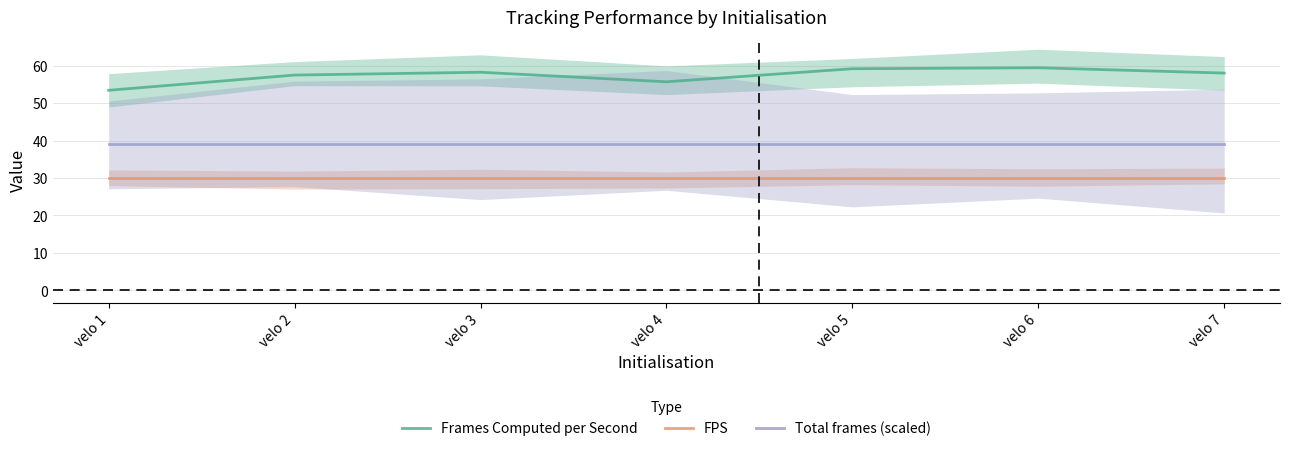

True or false: FPS has a value of 20.0 at velo 7.

False